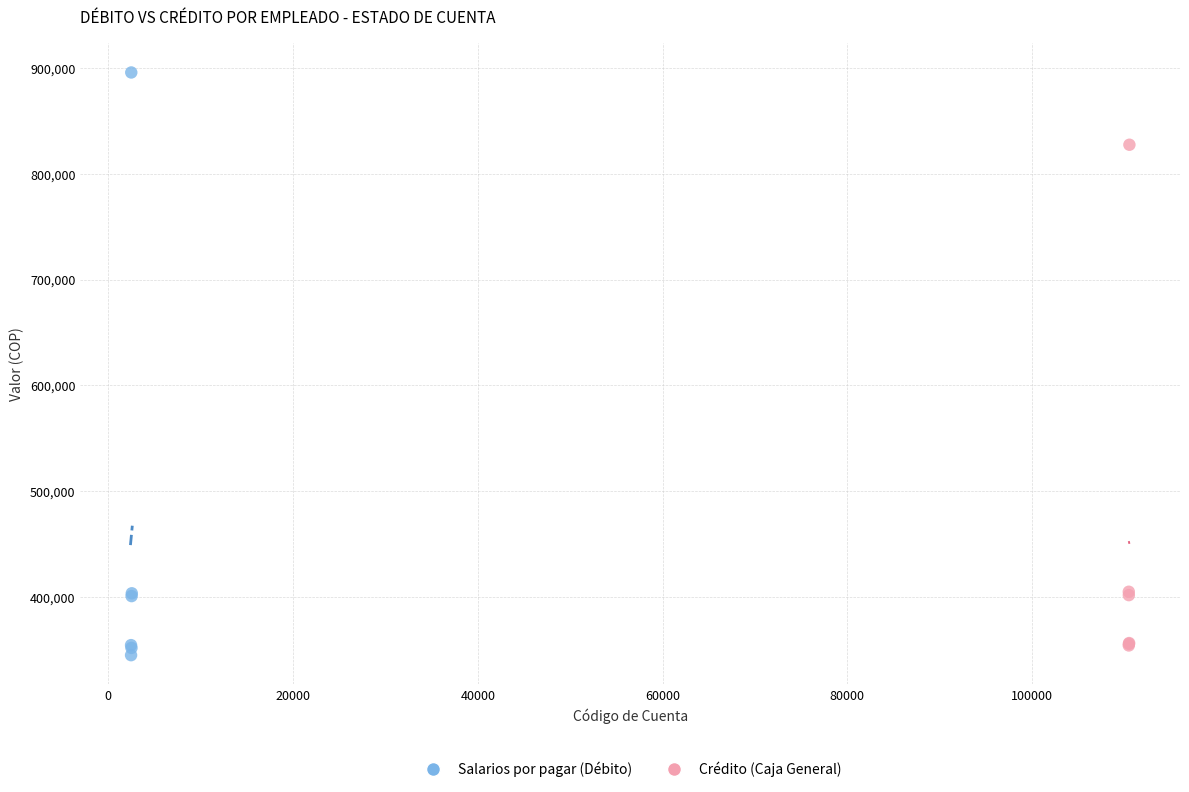

What are all the series names shown in the legend?

Salarios por pagar (Débito), Crédito (Caja General)